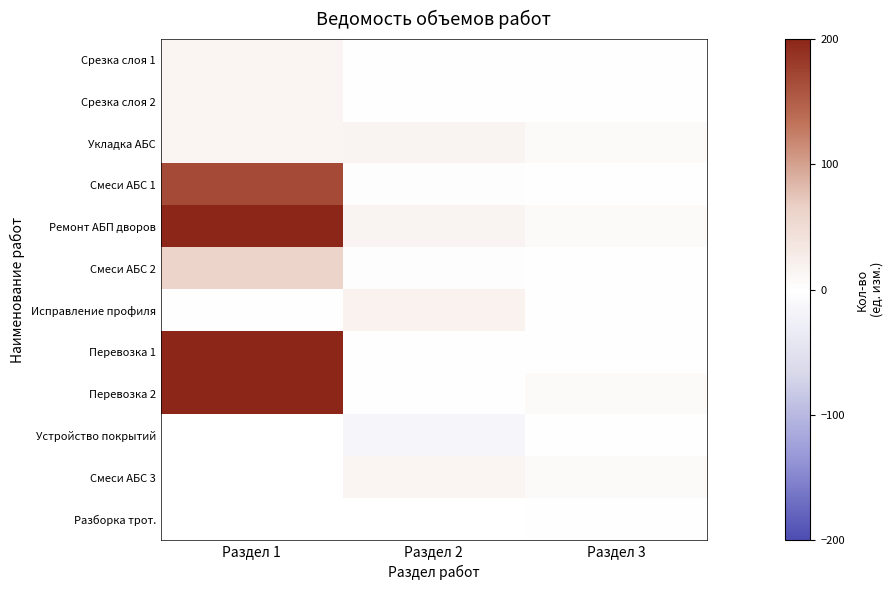

What is the maximum value shown in the chart?

595.0